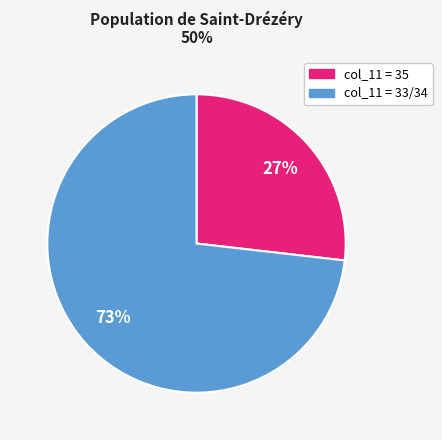

True or false: col_11 = 33/34 accounts for 78% of the total.

False